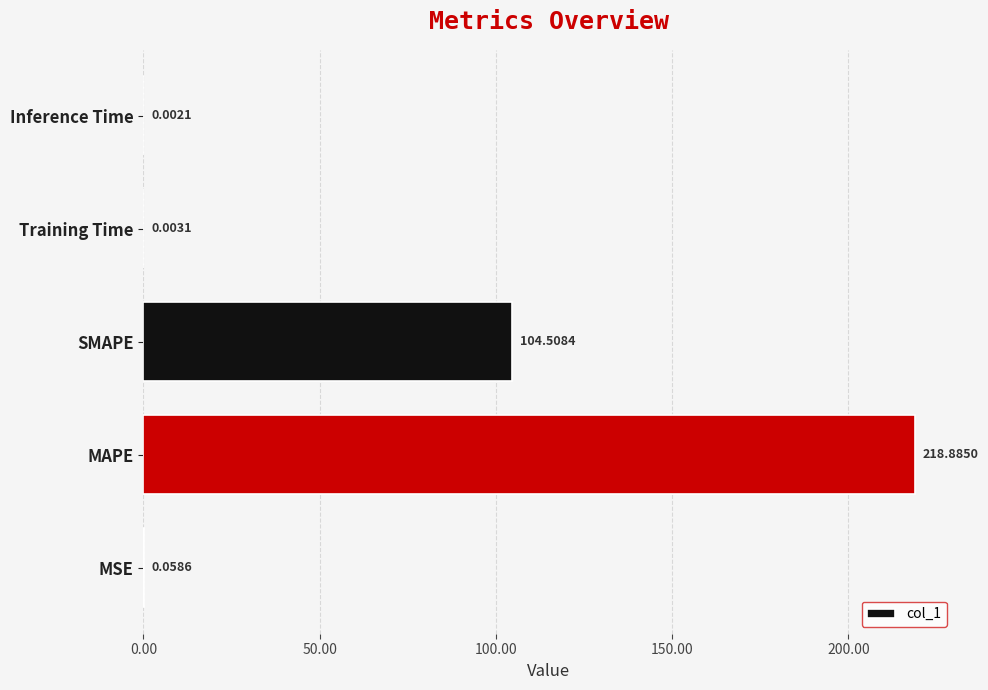

What is the change in value from SMAPE to Training Time?

-104.5